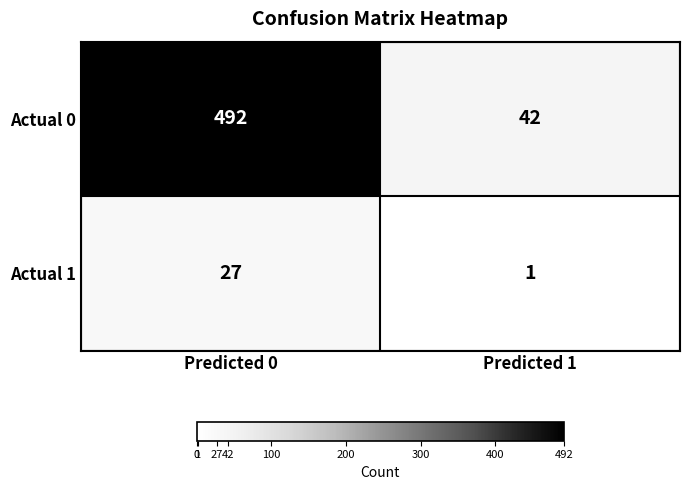

What is the sum of the Actual 1 values at Predicted 1 and Predicted 0?

28